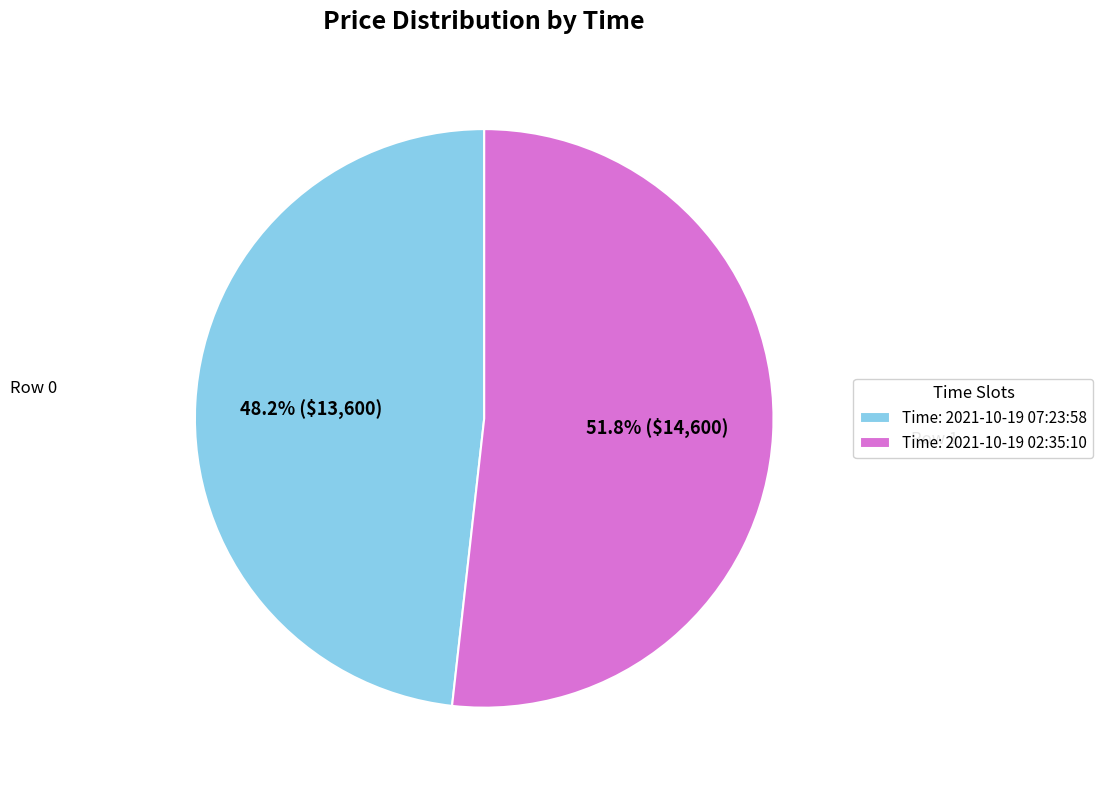

How many slices are in this pie chart?

2